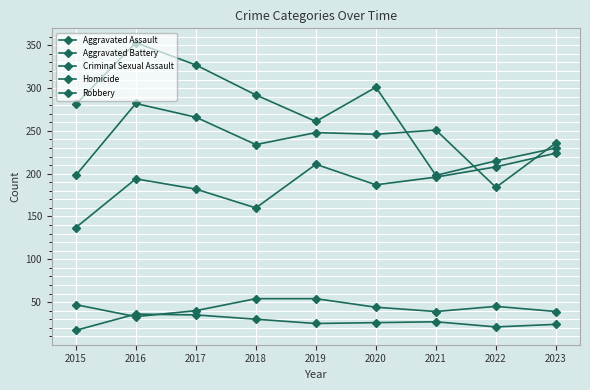

Does the chart have visible grid lines?

Yes